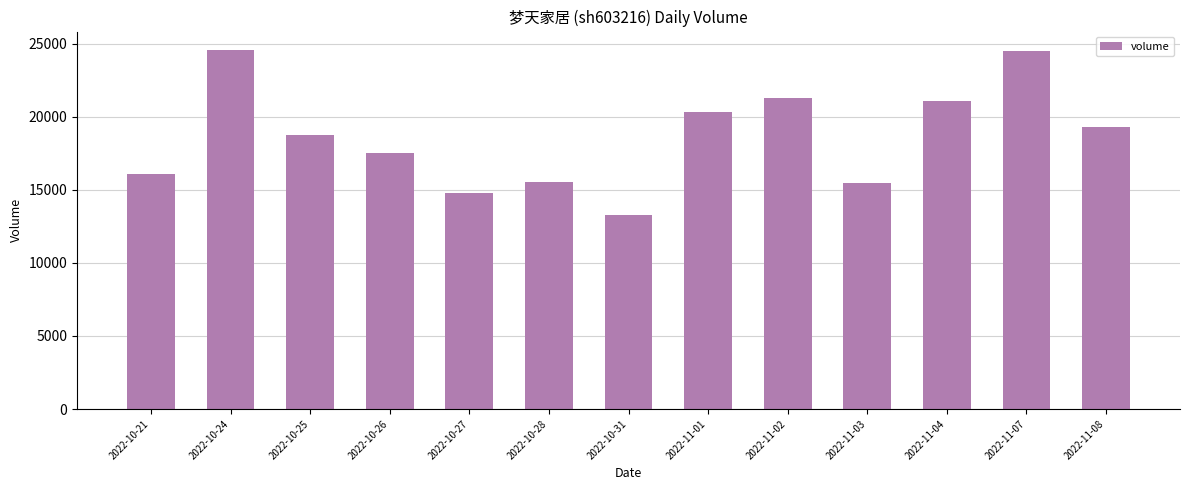

What position from the right is 2022-10-27?

9